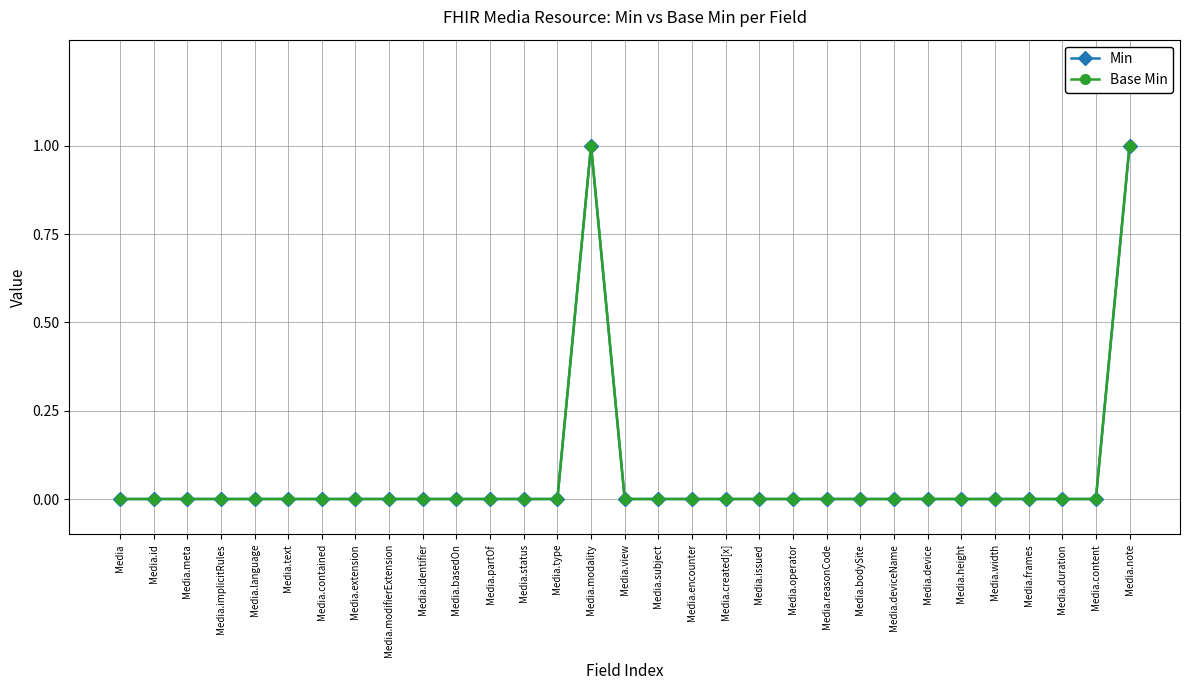

Does the chart have visible grid lines?

Yes